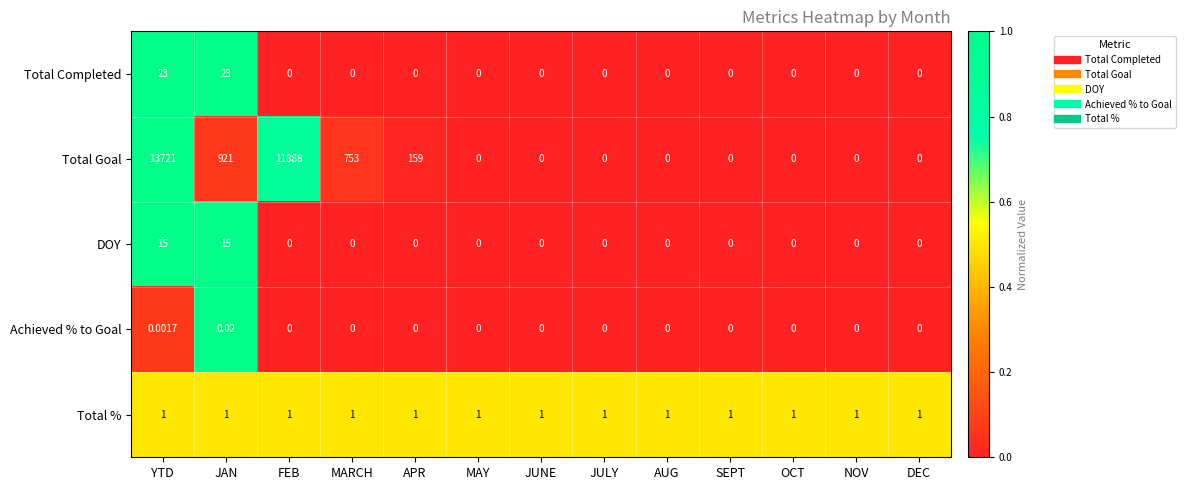

Rank the series at YTD from highest to lowest value.

Total Goal, Total Completed, DOY, Total %, Achieved % to Goal